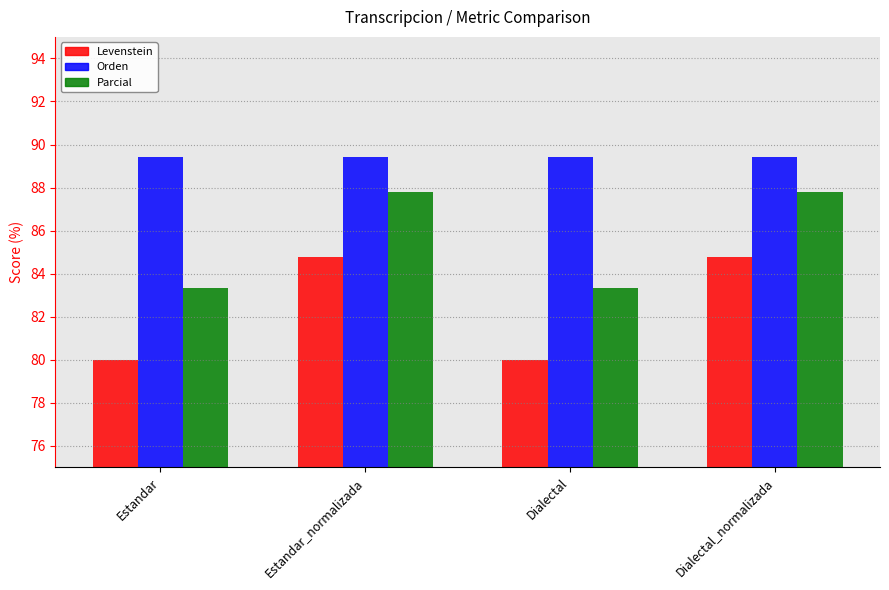

Count the Levenstein values in the range 80 to 84.

2